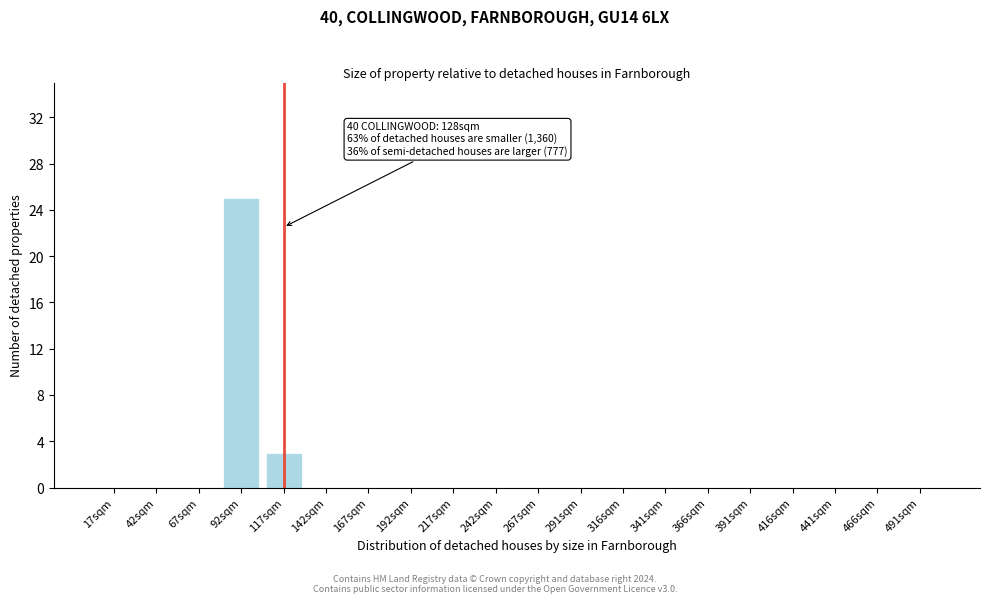

Reading left to right, list all the values displayed in this chart.

17sqm=0	42sqm=0	67sqm=0	92sqm=25	117sqm=3	142sqm=0	167sqm=0	192sqm=0	217sqm=0	242sqm=0	267sqm=0	291sqm=0	316sqm=0	341sqm=0	366sqm=0	391sqm=0	416sqm=0	441sqm=0	466sqm=0	491sqm=0